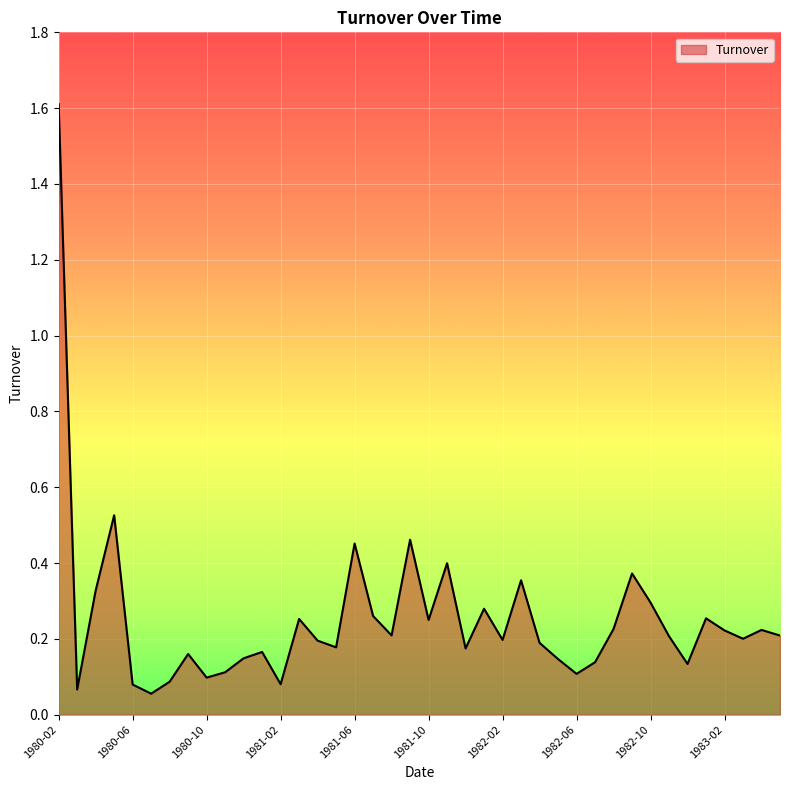

What is the maximum value shown in the chart?

1.6